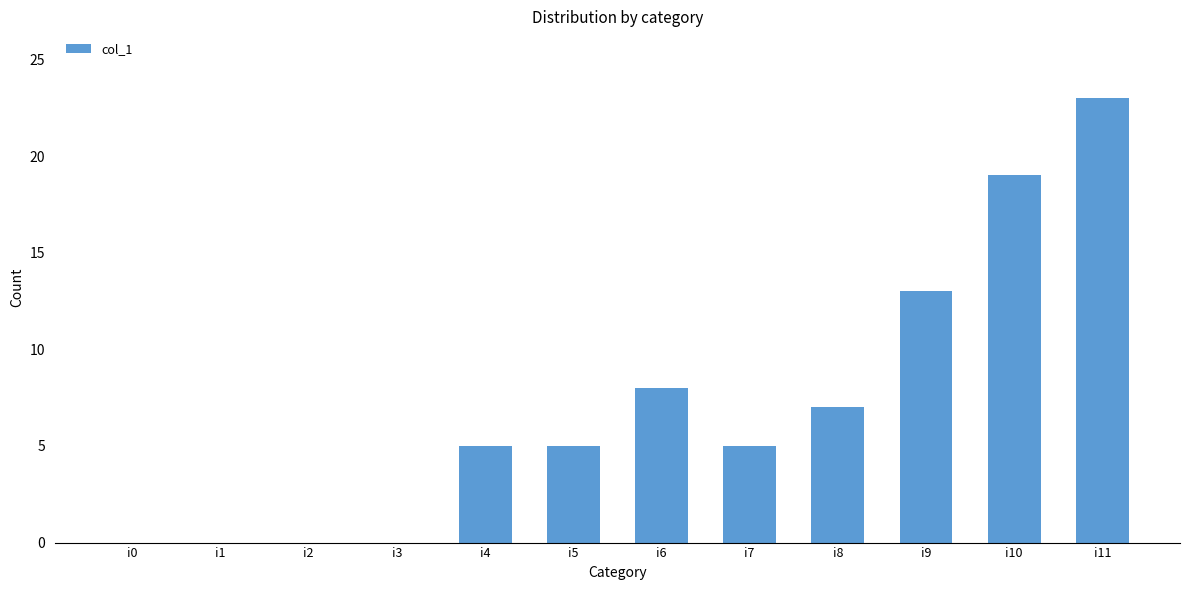

Where is the data nearest to the value 11?

i9